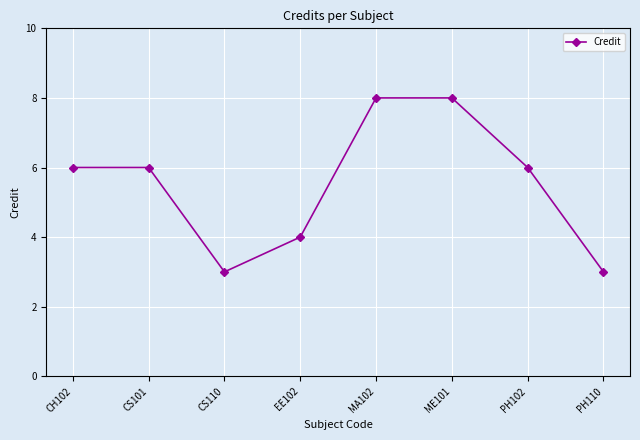

Is it true that the value at CH102 is 3?

False